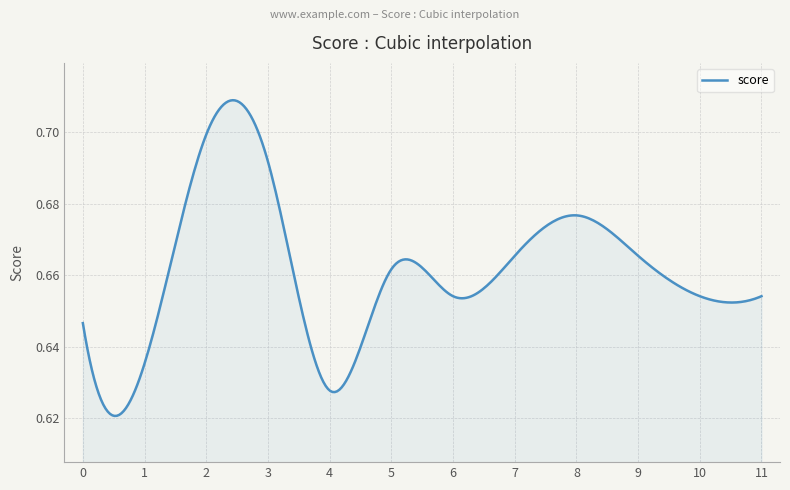

Is this an area chart (filled region under the line)?

Yes